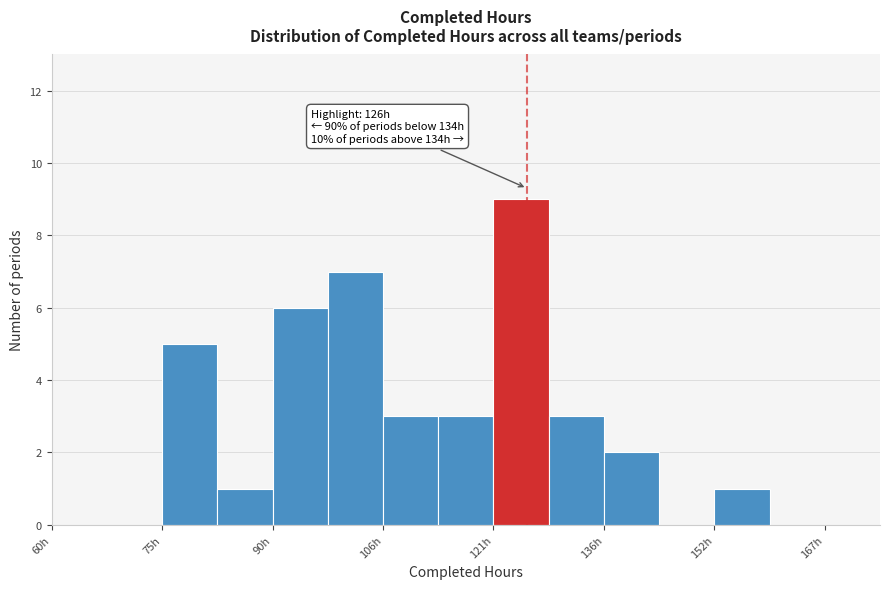

Read against the x-axis, roughly where is the centre of the tallest bar?

126